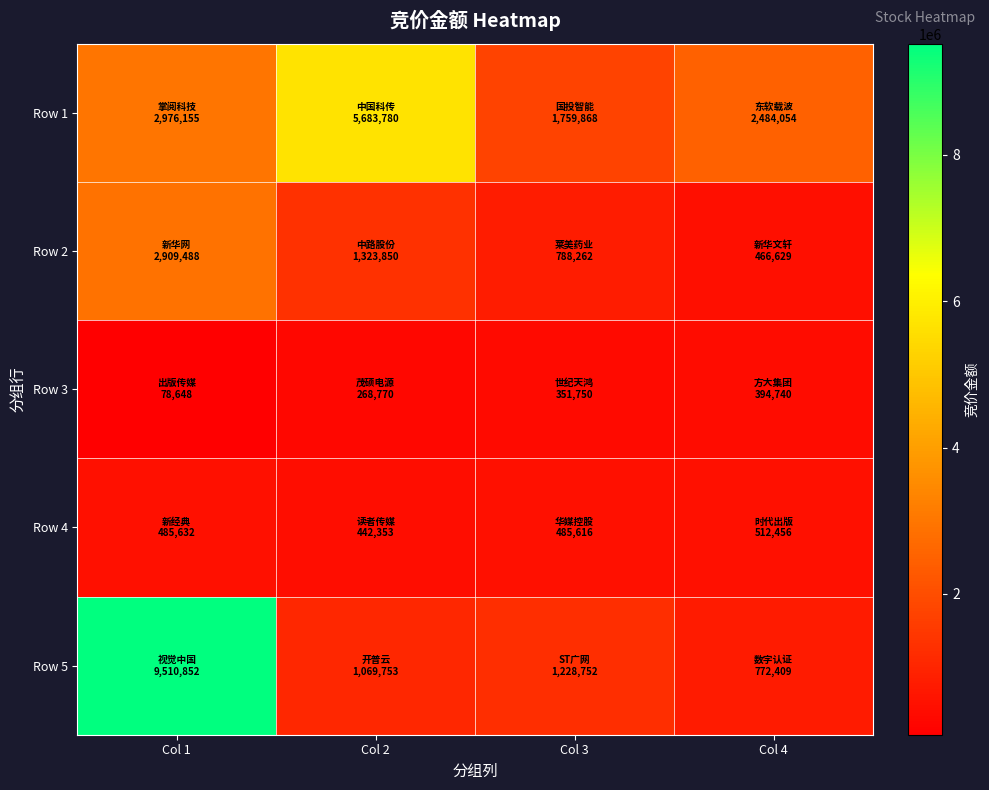

How many series are shown in this chart?

5